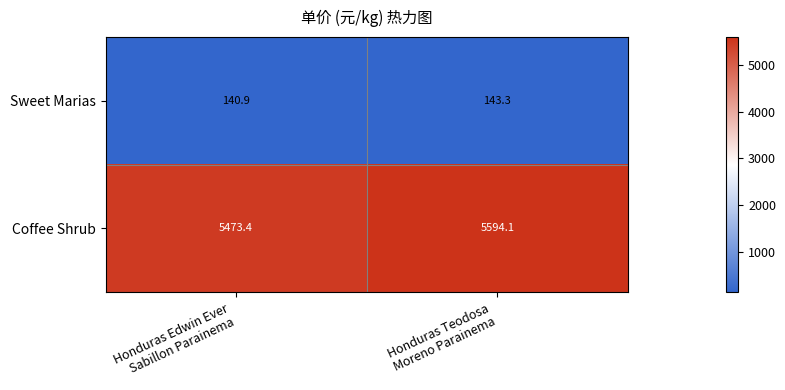

Which series has the largest total across all categories?

Coffee Shrub